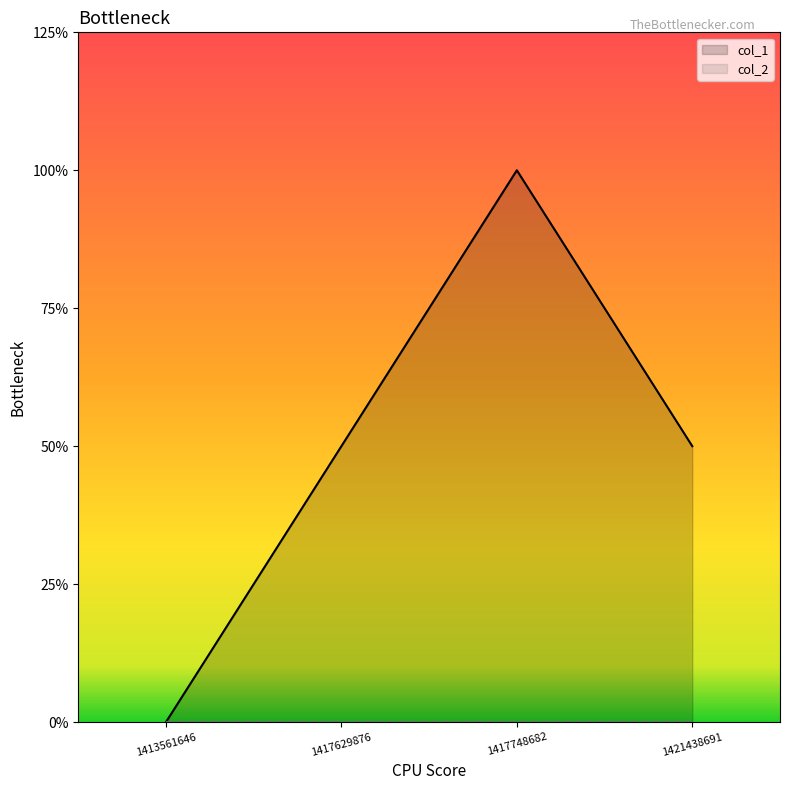

True or false: col_1 and col_2 cross at least once.

False